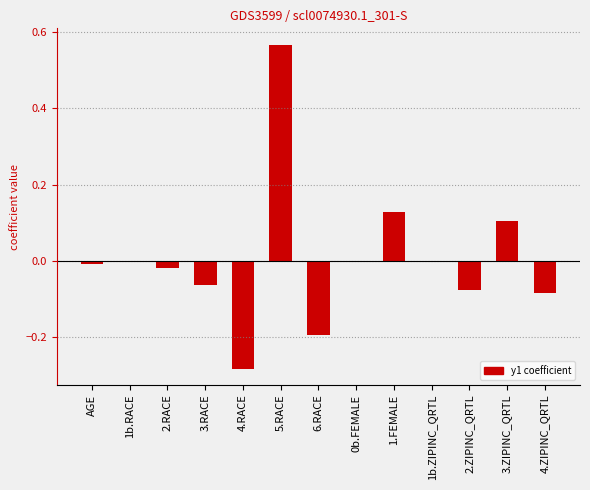

Which has a higher value, 0b.FEMALE or 3.ZIPINC_QRTL?

3.ZIPINC_QRTL